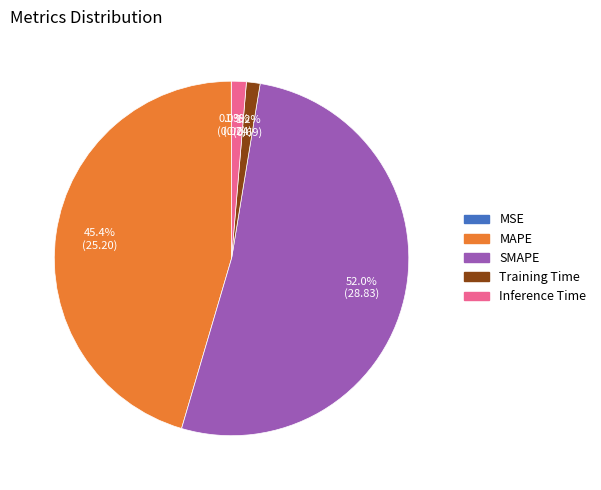

Which category has the biggest portion of the pie?

SMAPE